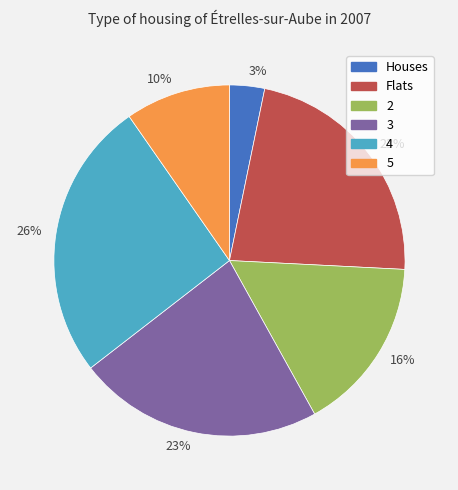

Is there any slice that represents more than half of the pie?

No